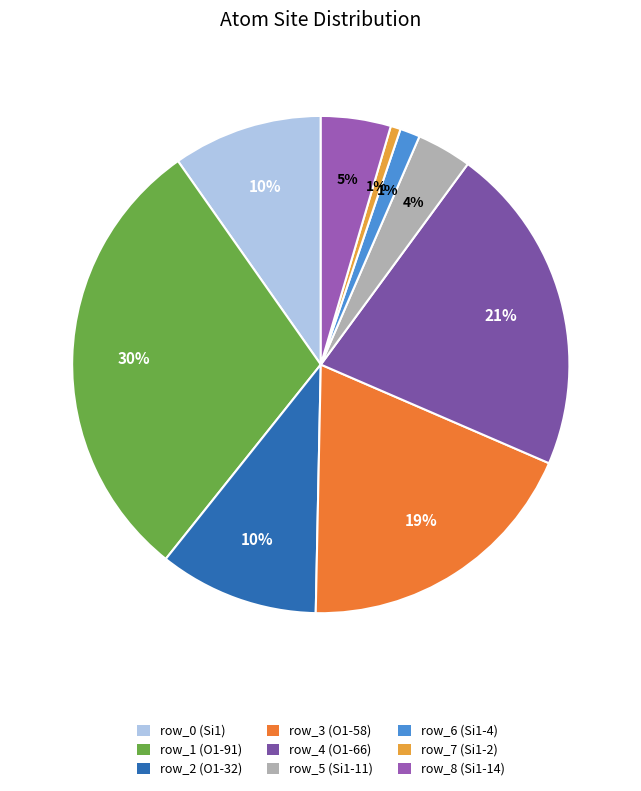

Is there a majority slice in this chart?

No